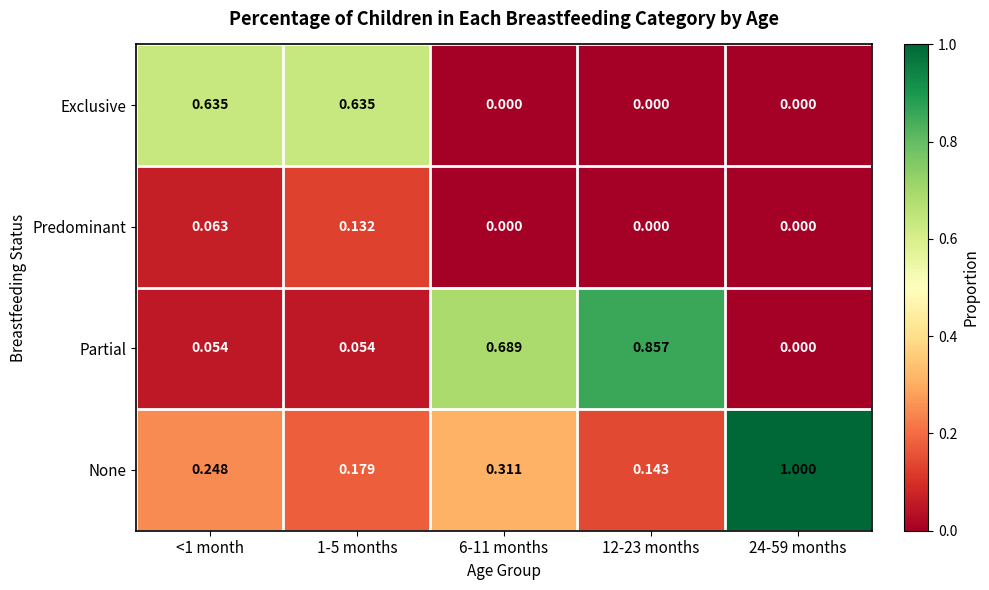

Between 1-5 months and 12-23 months, which series saw the biggest shift?

Partial